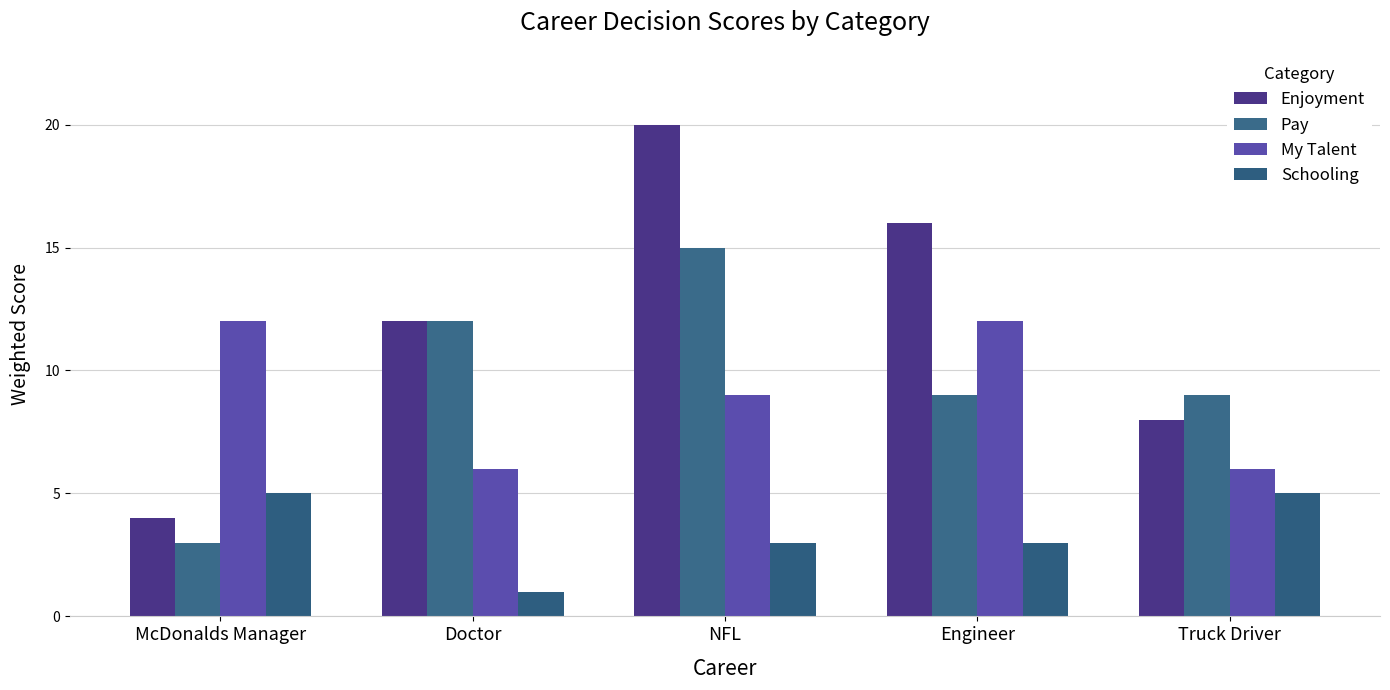

What is the label of the 5th bar from the right?

McDonalds Manager